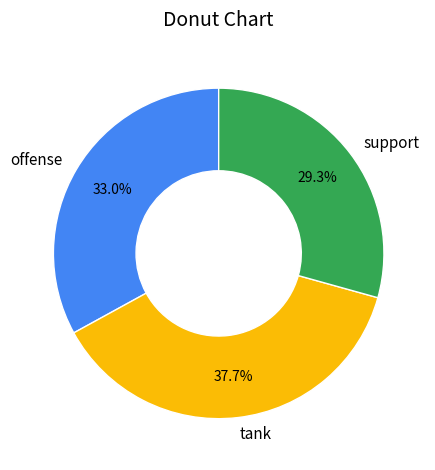

Which slice is the smallest?

support